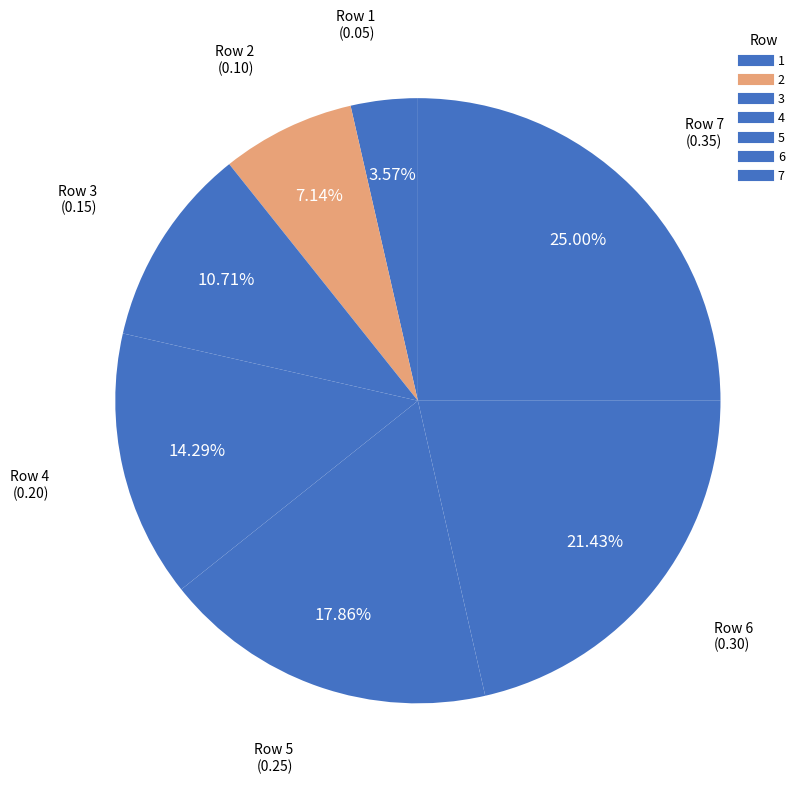

How much of the chart is everything except 3?

89.3%